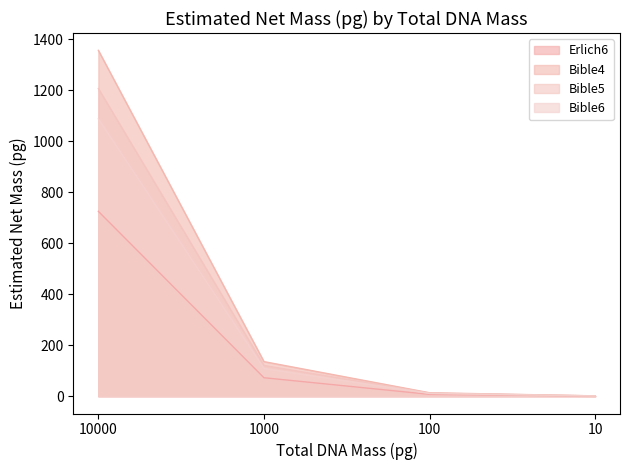

How many lines are shown in the chart?

4